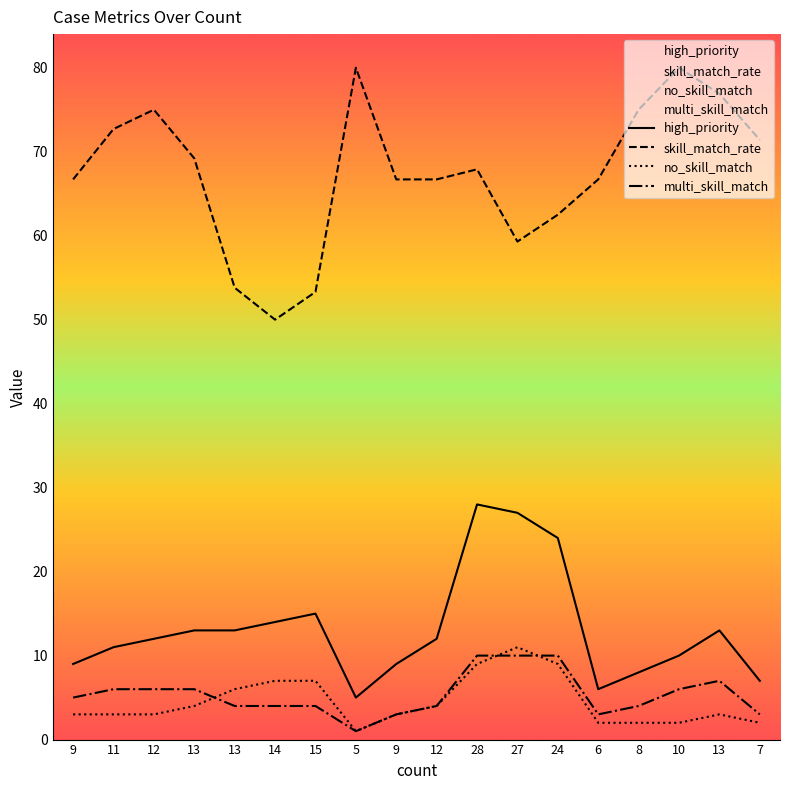

Is it true that no_skill_match equals 2.0 at 8?

True